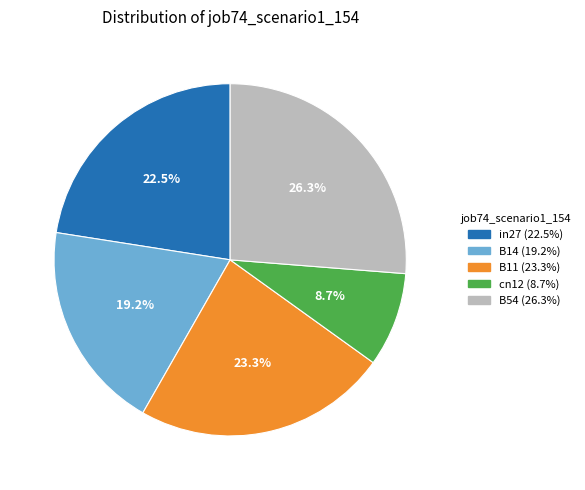

Which has a higher value, B54 (26.3%) or cn12 (8.7%)?

B54 (26.3%)